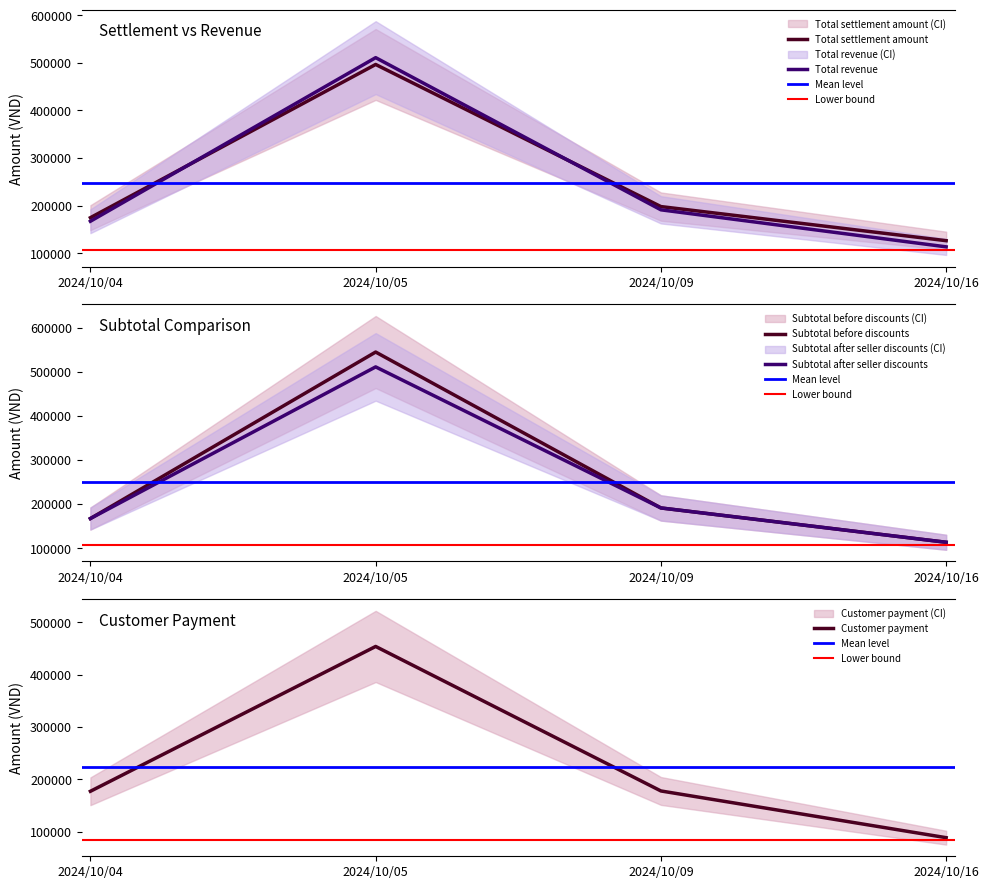

Reading left to right, extract all data points from this chart.

Total settlement amount: 2024/10/04=174492	2024/10/05=496419	2024/10/09=197815	2024/10/16=126155
Total revenue: 2024/10/04=167000	2024/10/05=510740	2024/10/09=191000	2024/10/16=113200
Subtotal after seller discounts: 2024/10/04=167000	2024/10/05=510740	2024/10/09=191000	2024/10/16=113200
Subtotal before discounts: 2024/10/04=167000	2024/10/05=544400	2024/10/09=191000	2024/10/16=113200
Customer payment: 2024/10/04=176980	2024/10/05=454132	2024/10/09=177600	2024/10/16=88200